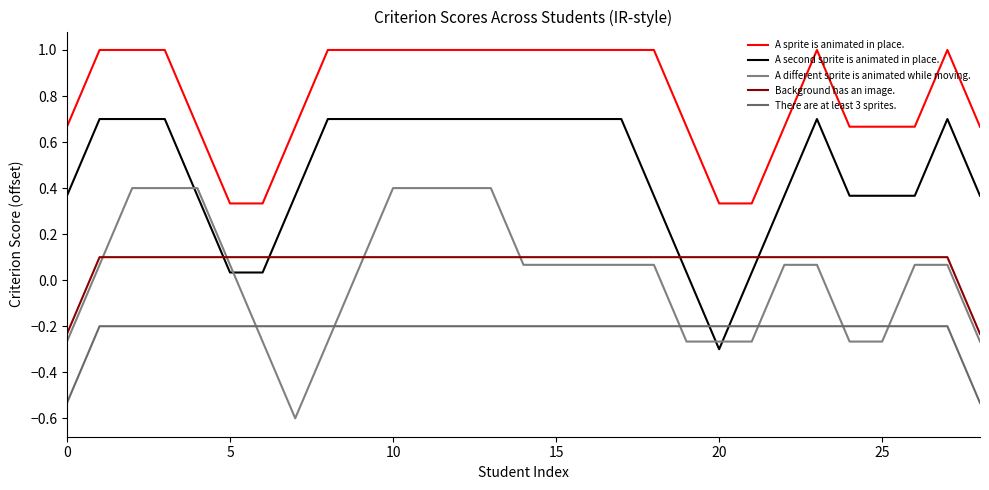

Is this an area chart (filled region under the line)?

No